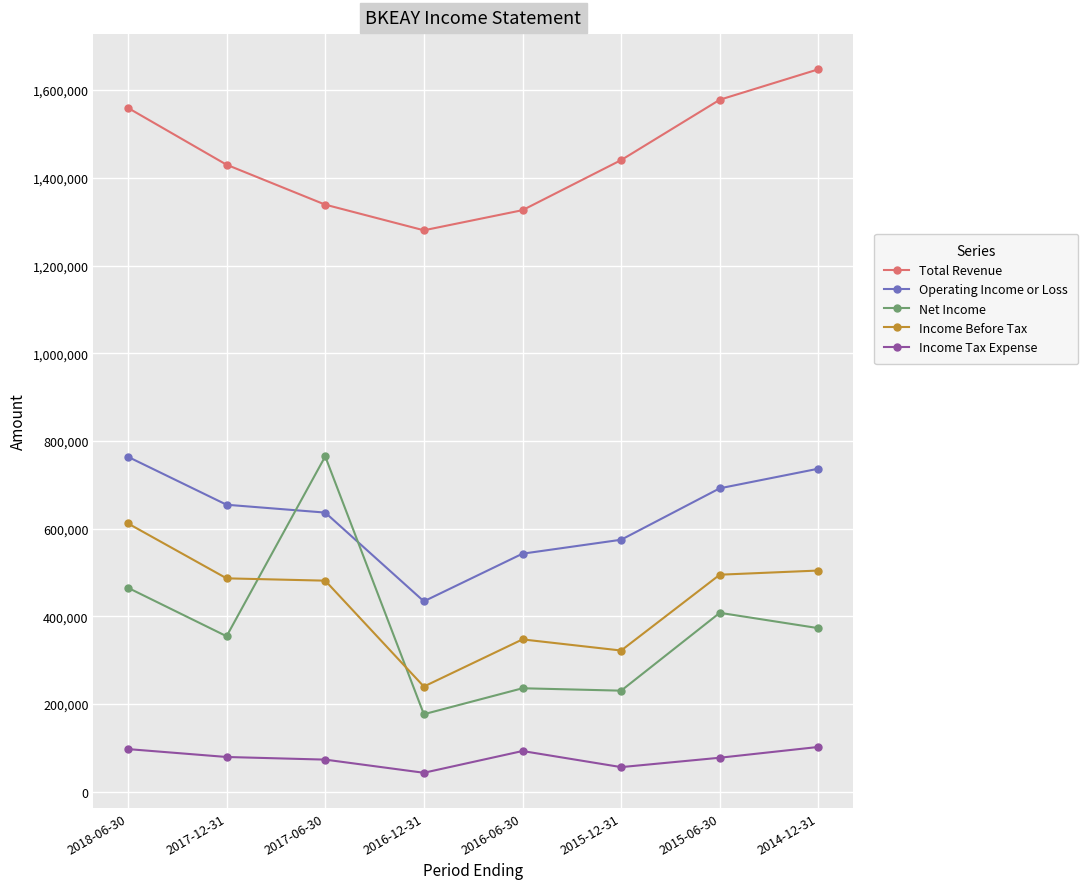

What is the difference between the highest and lowest values at 2015-06-30?

1500200